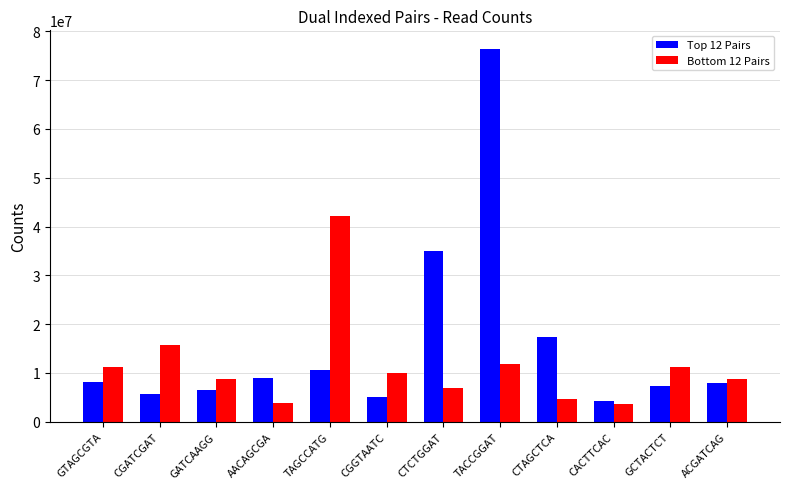

Which series has the largest total across all categories?

Top 12 Pairs